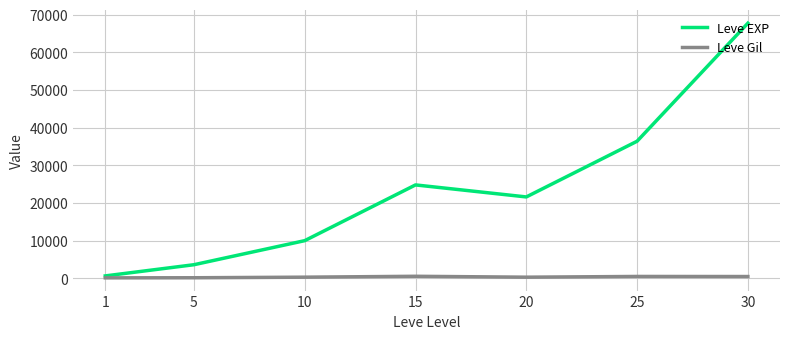

At 5, list the series in order from smallest to largest.

Leve Gil, Leve EXP